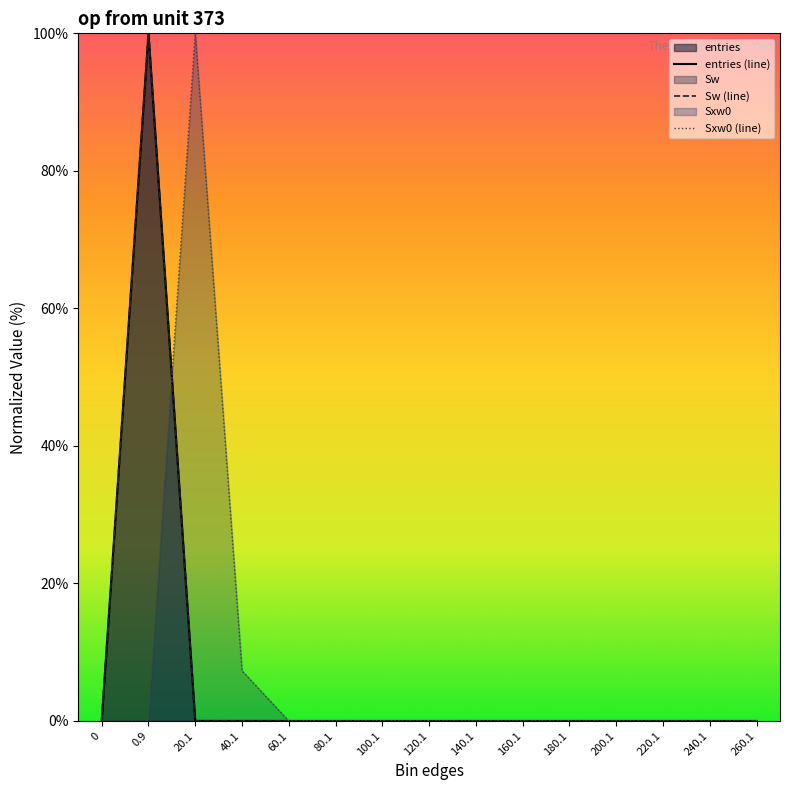

What are all the series names shown in the legend?

entries, Sw, Sxw0